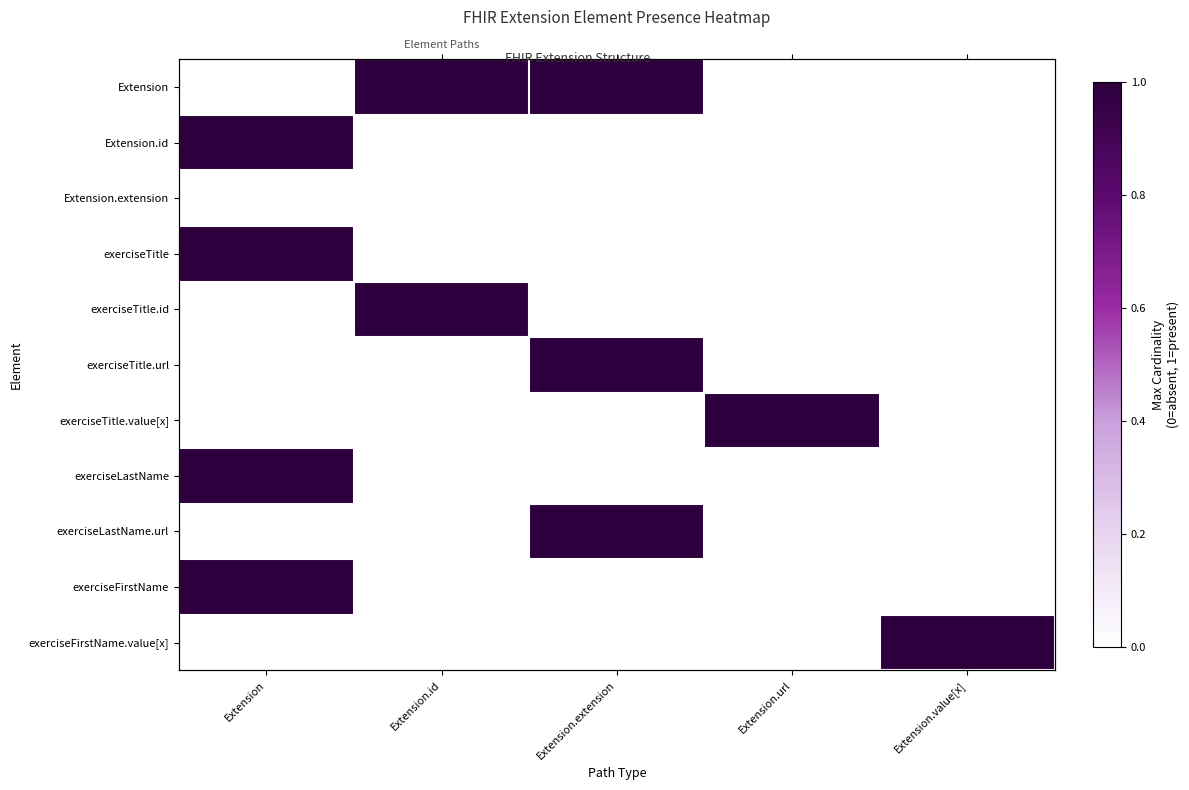

Rank the series by their maximum value, from highest to lowest.

Extension, Extension.id, exerciseTitle, exerciseTitle.id, exerciseTitle.url, exerciseTitle.value[x], exerciseLastName, exerciseLastName.url, exerciseFirstName, exerciseFirstName.value[x], Extension.extension